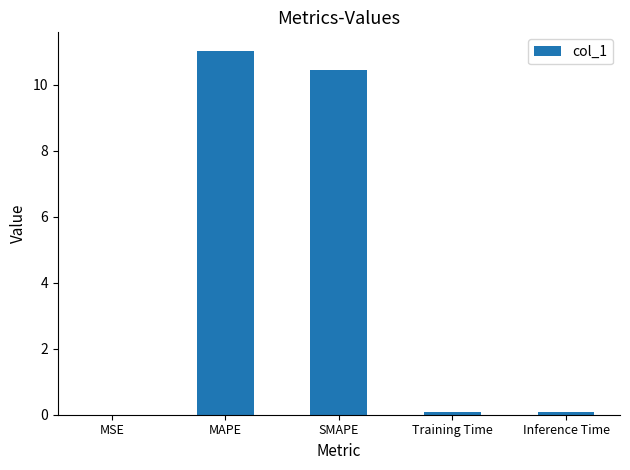

Between MAPE and Training Time, which is larger?

MAPE